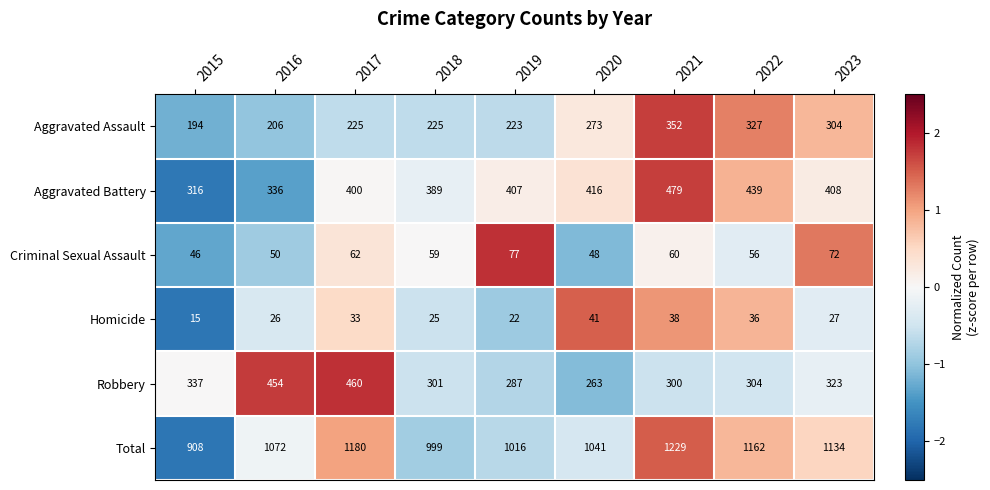

What is the difference between the Aggravated Assault values at 2021 and 2016?

146